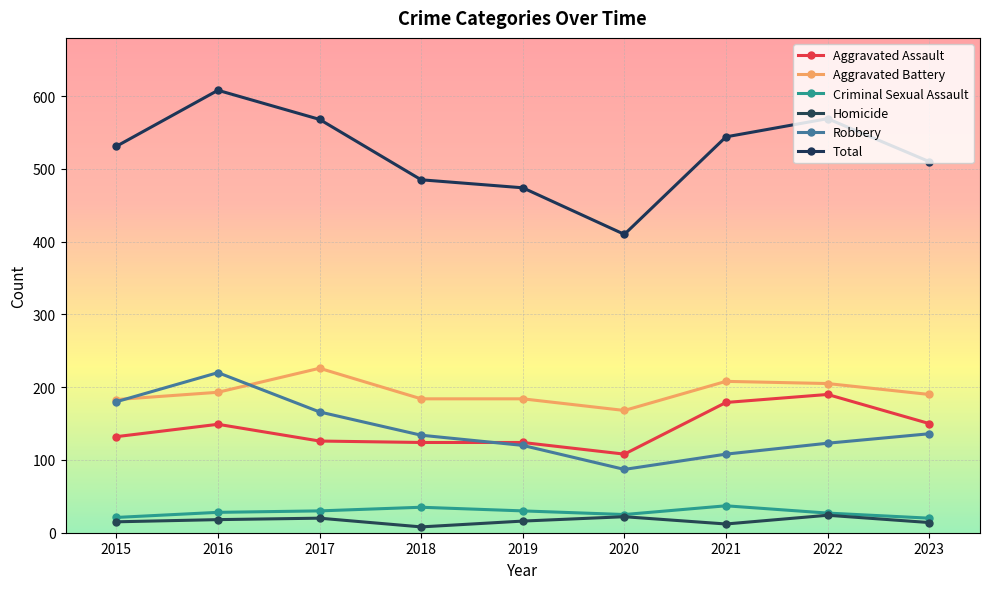

What is the sum of all Criminal Sexual Assault values?

253